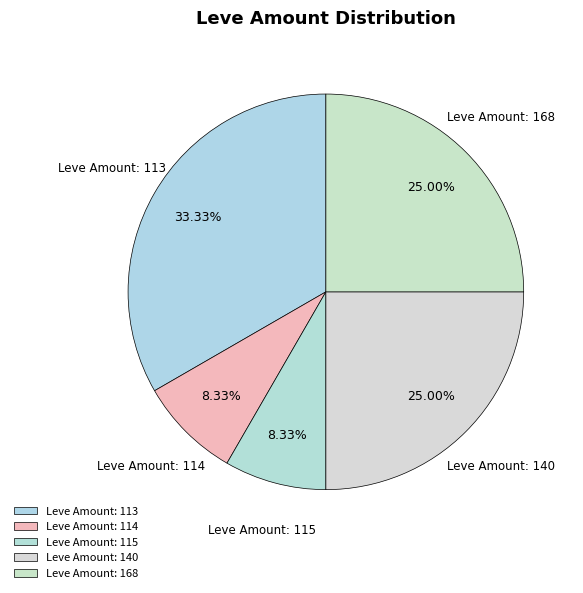

Count the number of slices in the pie.

5